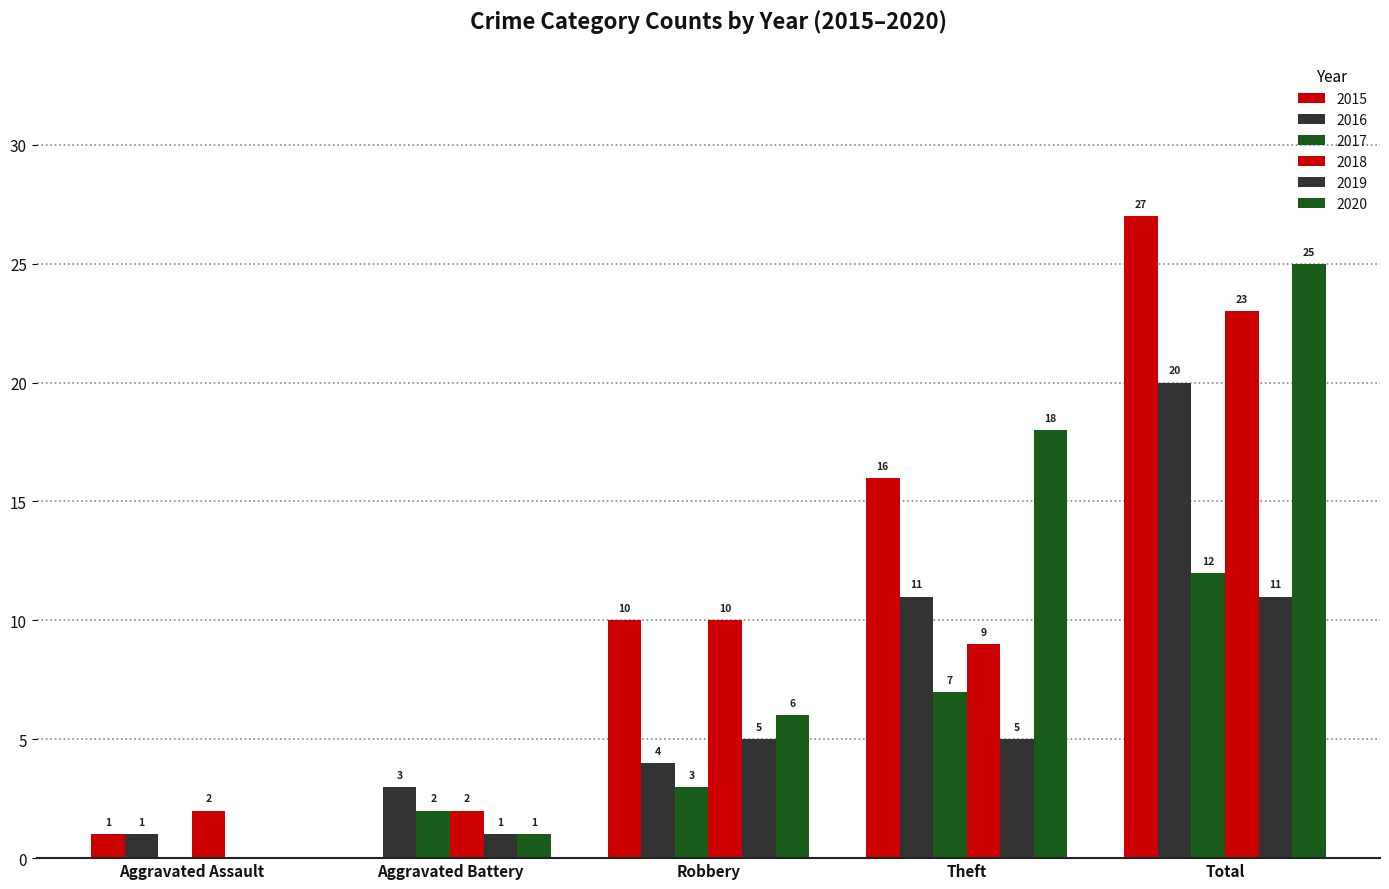

Rank the categories by 2018 value from highest to lowest.

Total, Robbery, Theft, Aggravated Assault, Aggravated Battery